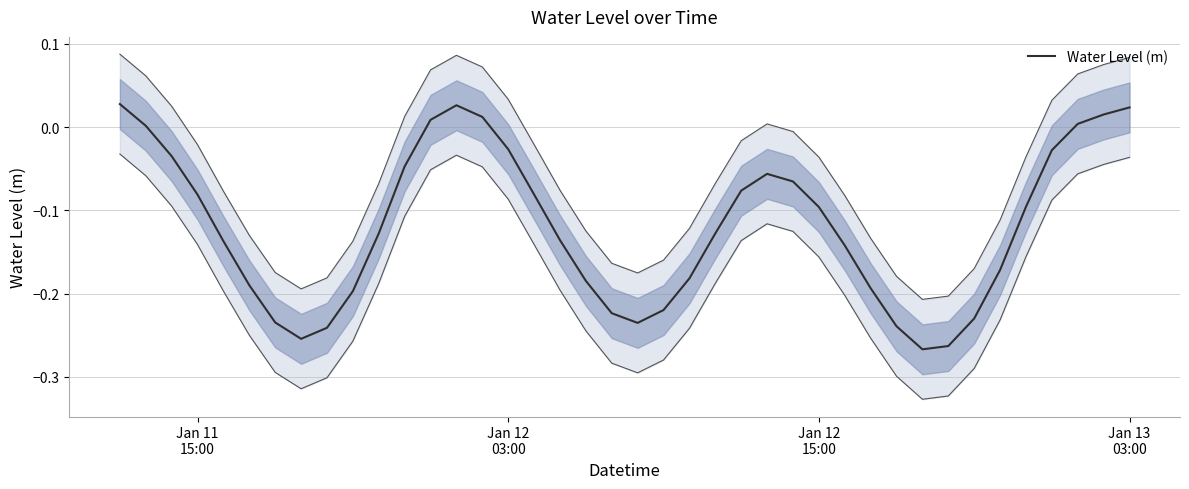

At which label is the value closest to 0?

Jan 12
03:00